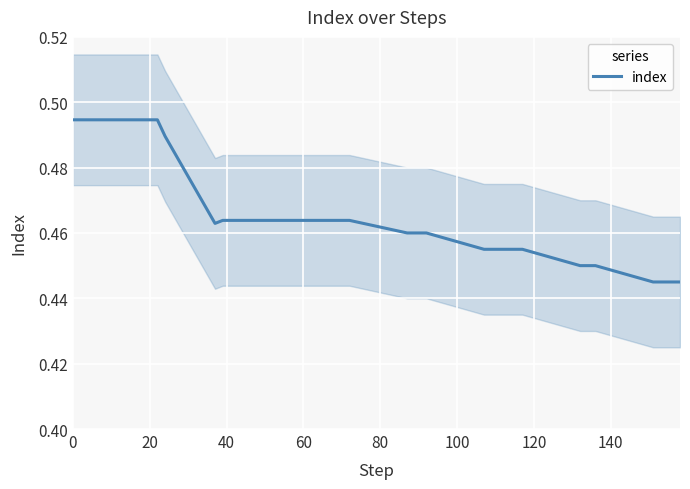

What is the maximum value shown in the chart?

0.5